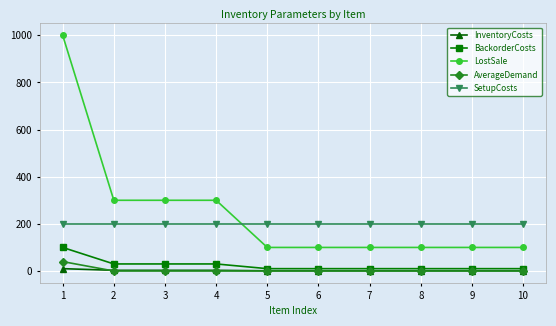

What is the maximum value shown in the chart?

1000